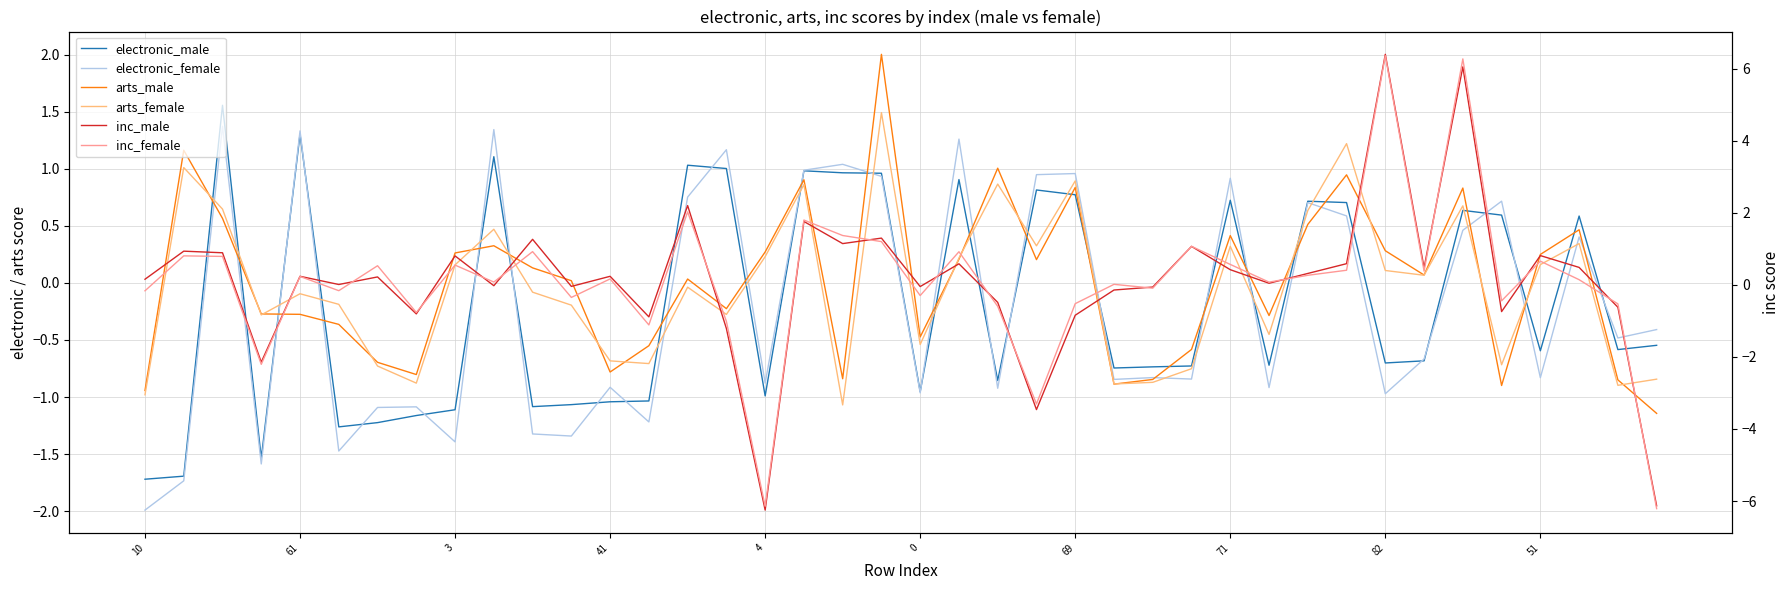

What is the label of the 19th point from the left?

18